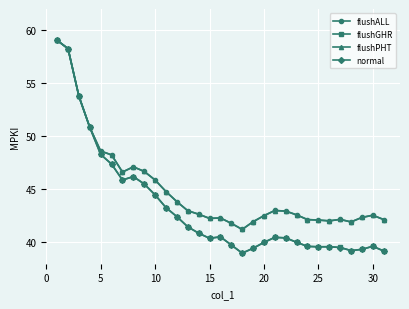

Which series has the largest range (max minus min)?

normal